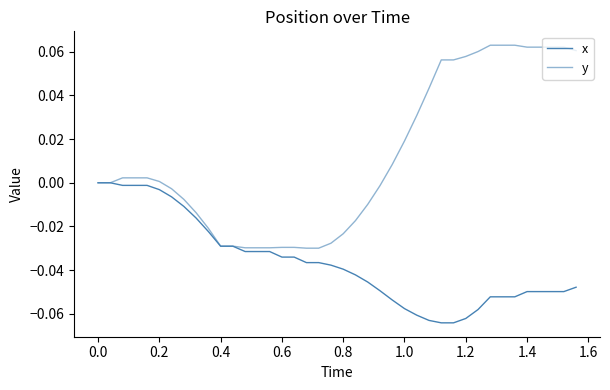

Does the chart have visible grid lines?

No